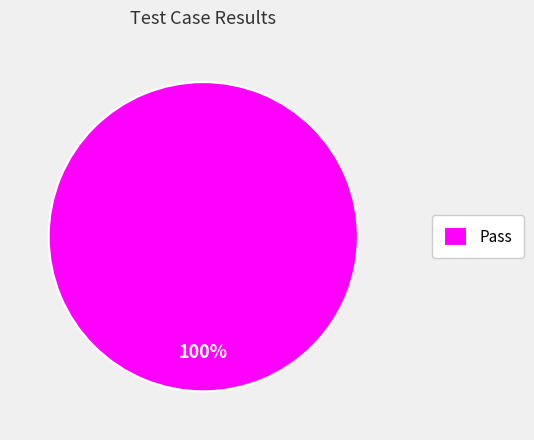

Count the number of slices in the pie.

1